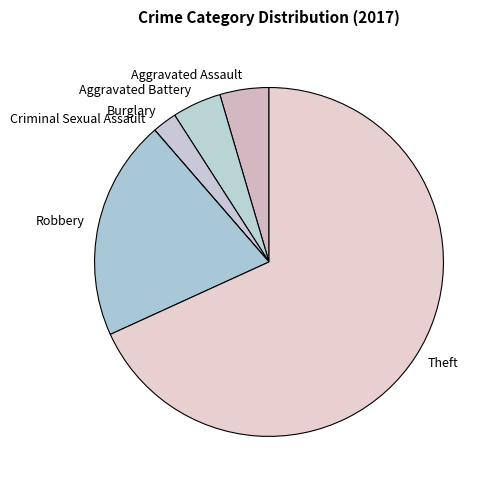

Which category has the biggest portion of the pie?

Theft